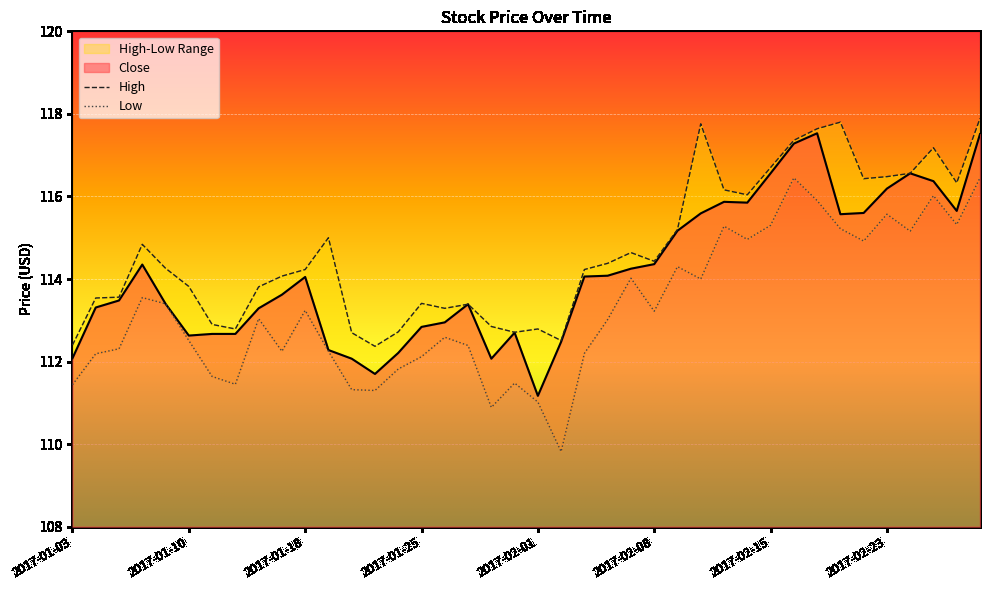

Reading left to right, what are all the values shown in this chart?

Close: 112.1	113.3	113.5	114.3	113.4	112.6	112.7	112.7	113.3	113.6	114.0	112.3	112.1	111.7	112.2	112.8	113.0	113.4	112.1	112.7	111.2	112.5	114.1	114.1	114.2	114.4	115.2	115.6	115.9	115.8	116.6	117.3	117.5	115.6	115.6	116.2	116.6	116.4	115.7	117.5
High: 112.4	113.5	113.6	114.8	114.3	113.8	112.9	112.8	113.8	114.1	114.2	115.0	112.7	112.4	112.7	113.4	113.3	113.4	112.8	112.7	112.8	112.5	114.2	114.4	114.6	114.4	115.2	117.8	116.2	116.0	116.7	117.4	117.6	117.8	116.4	116.5	116.6	117.2	116.3	117.9
Low: 111.4	112.2	112.3	113.5	113.4	112.5	111.6	111.5	113.0	112.2	113.2	112.2	111.3	111.3	111.8	112.1	112.6	112.4	110.9	111.5	111.0	109.8	112.2	113.0	114.0	113.2	114.3	114.0	115.3	115.0	115.3	116.5	115.9	115.2	114.9	115.6	115.2	116.0	115.3	116.5